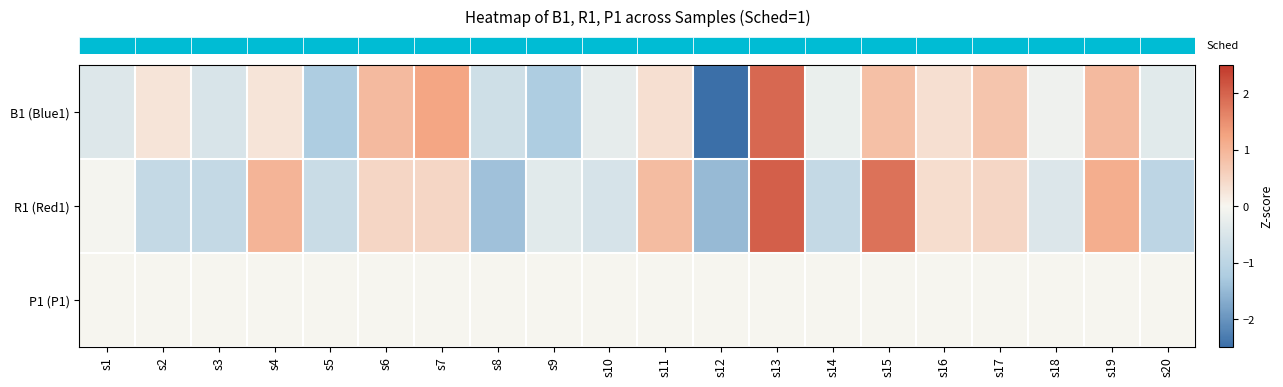

At how many categories does at least one series exceed 0?

10